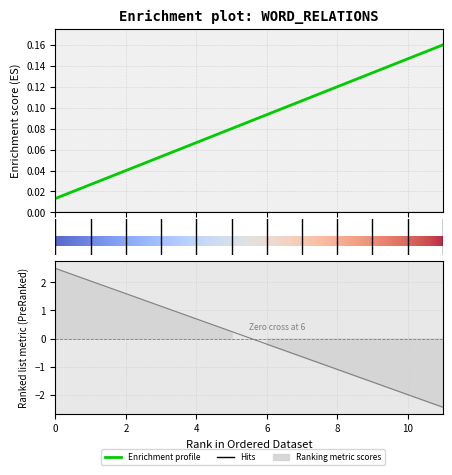

List the labels in order of value, smallest first.

0, 1, 2, 3, 4, 5, 6, 7, 8, 9, 10, 11